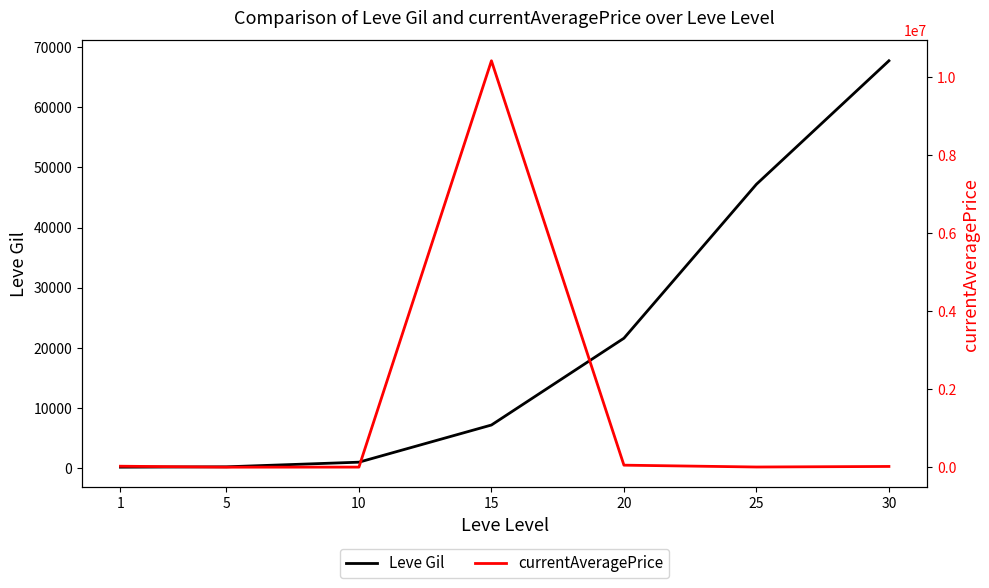

Which category has the lowest value in the Leve Gil series?

1